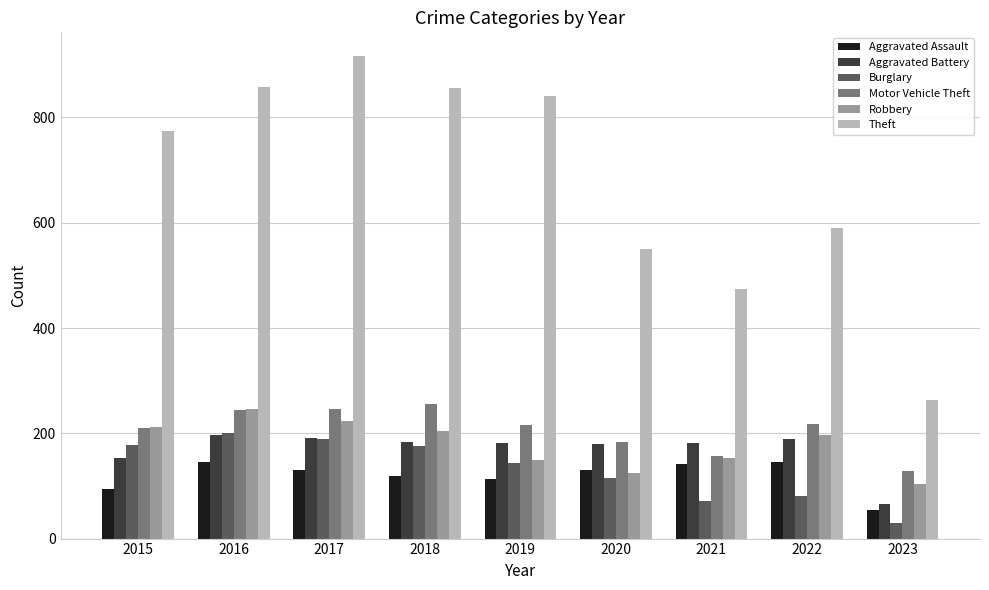

How many groups of bars are there?

9